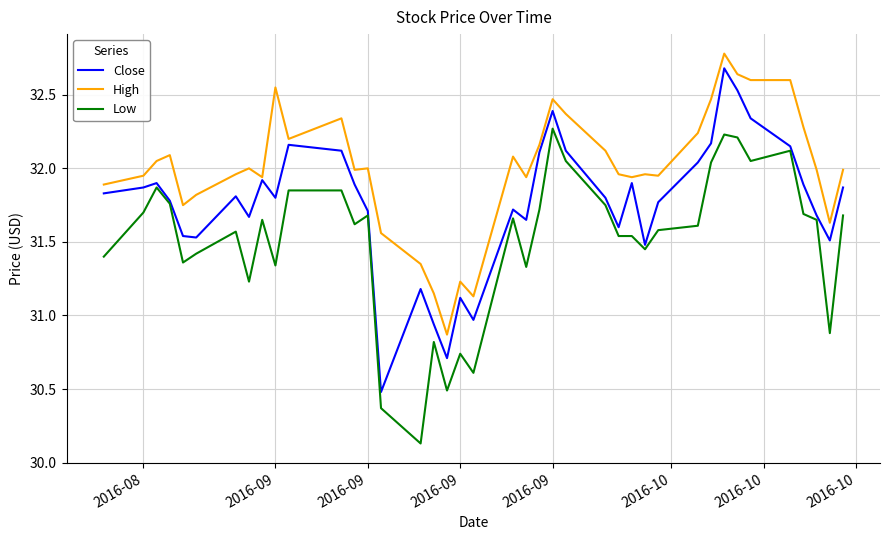

True or false: Low and High cross at least once.

False